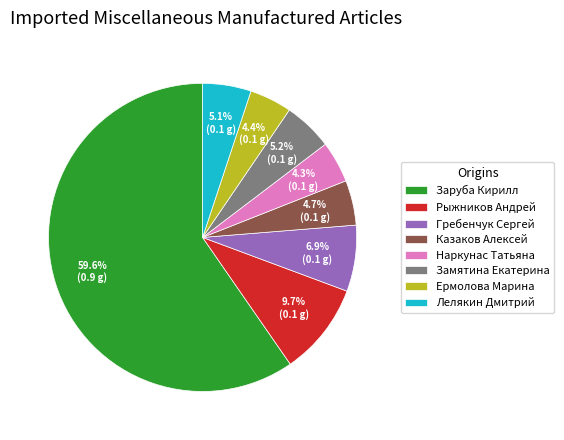

Do Ермолова Марина and Лелякин Дмитрий together represent more than half of the pie?

No